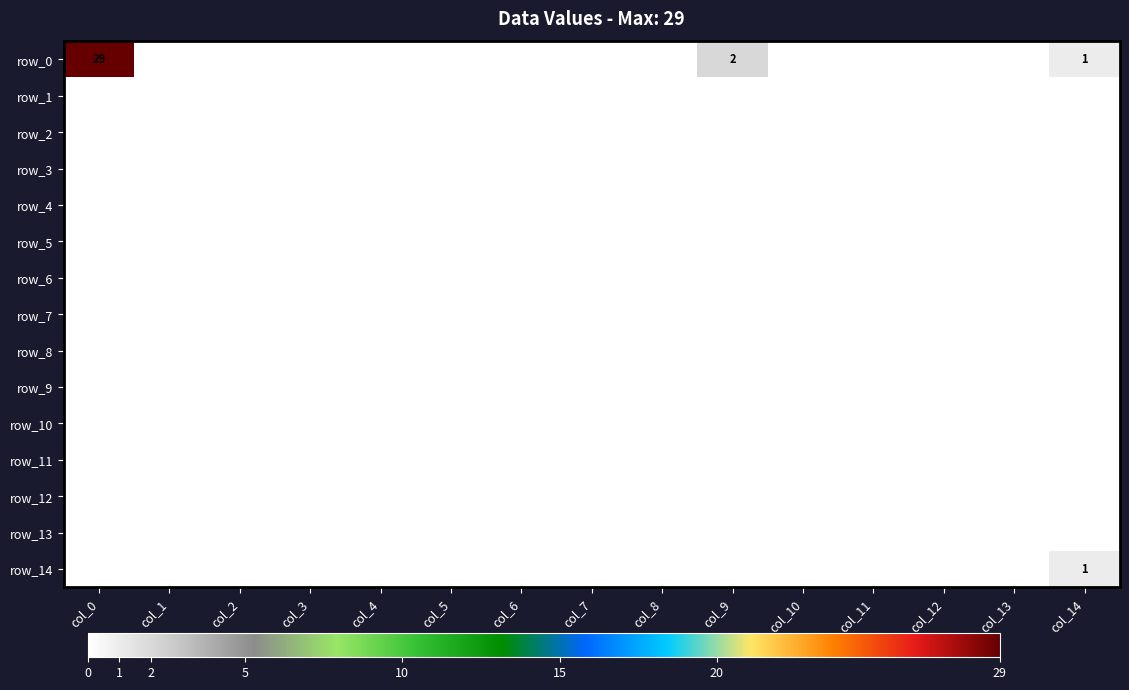

The row_0 series shows 2 at col_9. True or false?

True